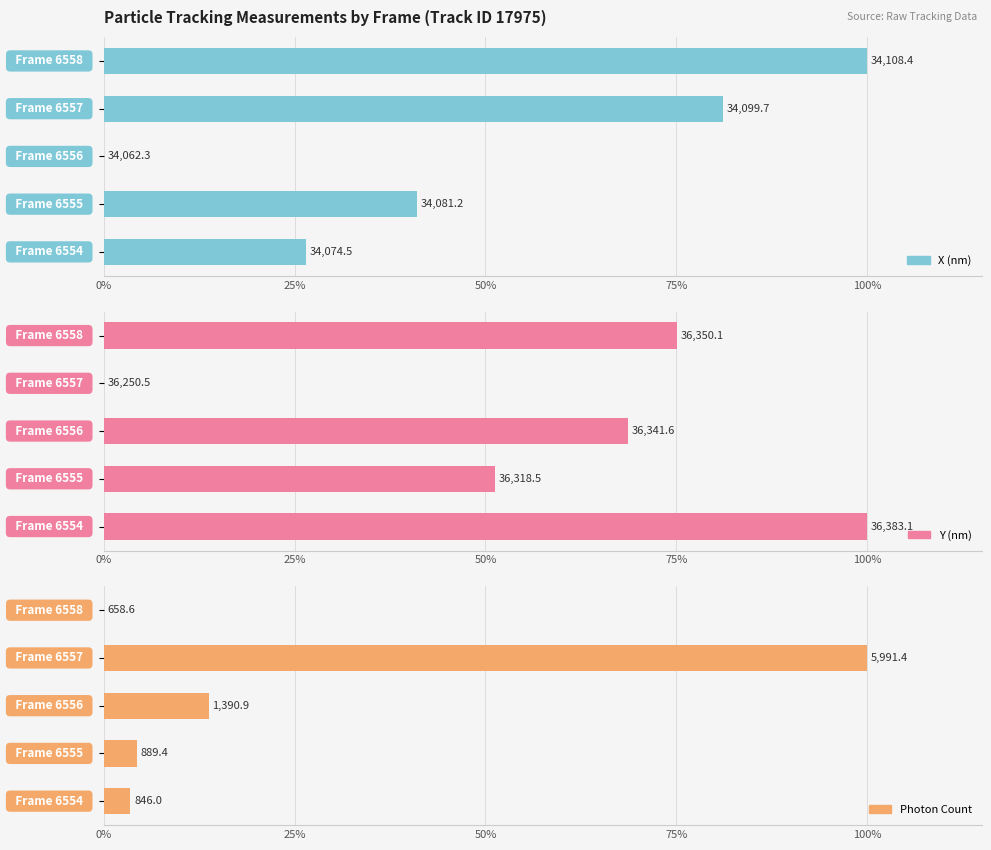

True or false: Y (nm) has a value of 62.7 at 75%.

False